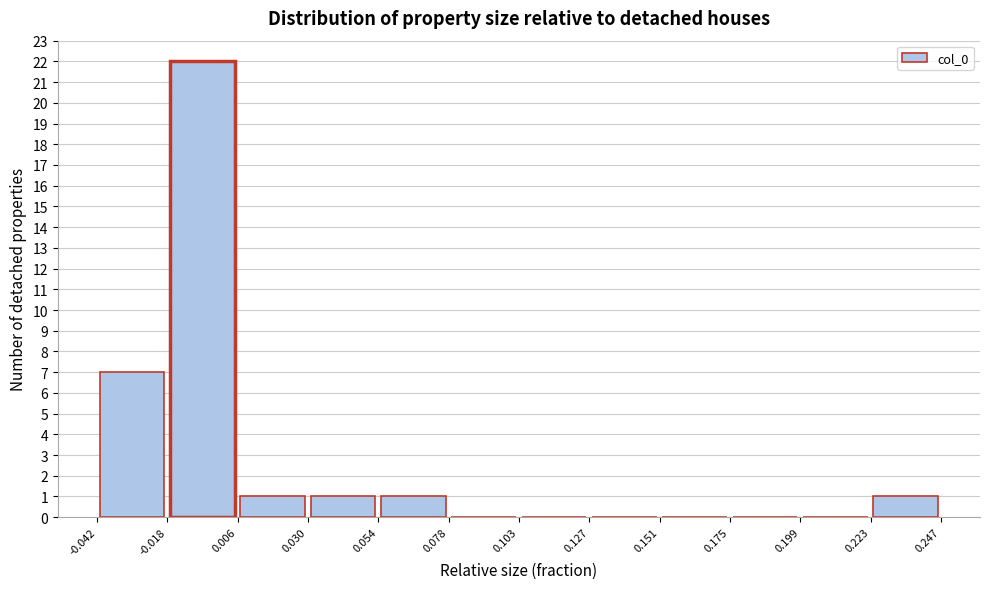

How tall is the bar that spans -0.042 to -0.018 on the x-axis? The values are not printed on the chart, so give them approximately, as read against the axis.

7